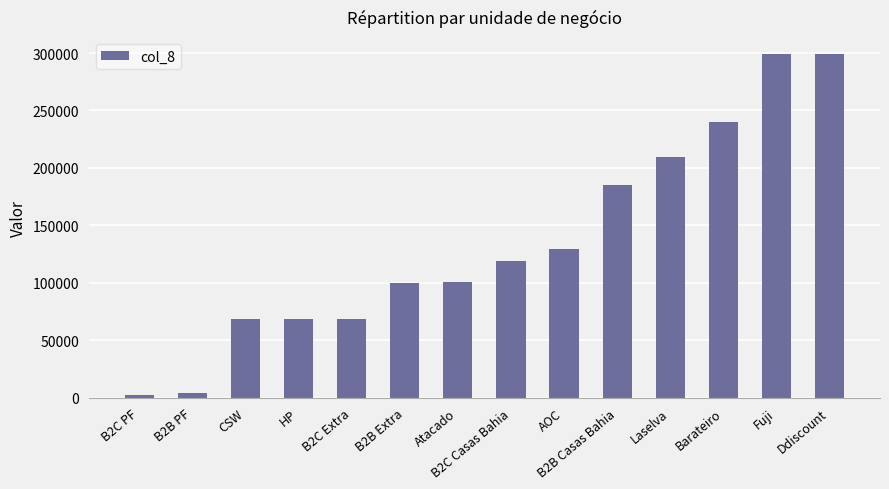

What is the label of the 8th bar from the right?

Atacado